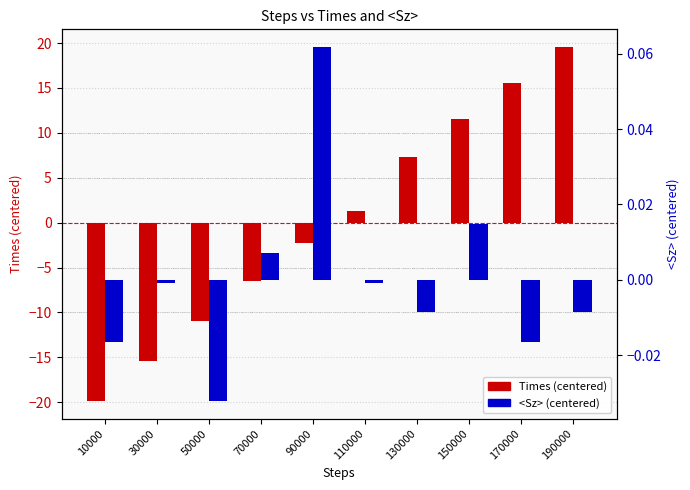

What are all the series names shown in the legend?

Times (centered), <Sz> (centered)